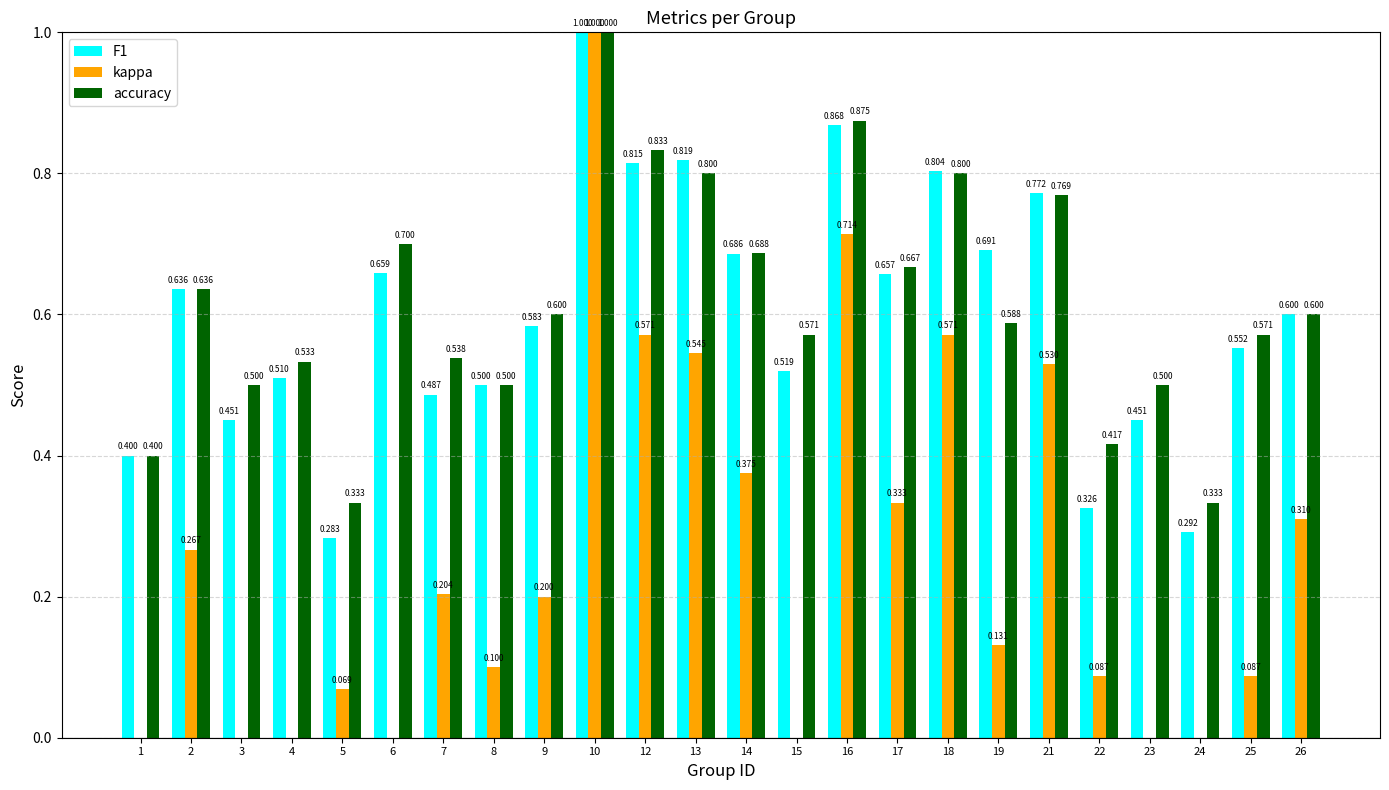

Rank the series by their maximum value, from lowest to highest.

F1, kappa, accuracy